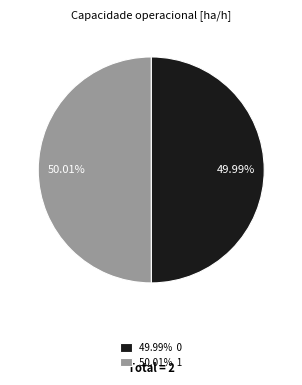

Does any single category account for the majority?

Yes